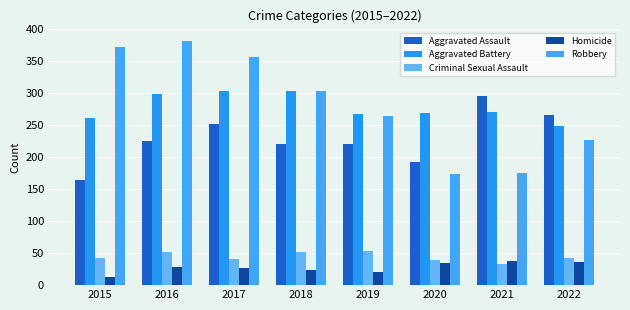

What is the spread (max minus min) of values at 2021?

262